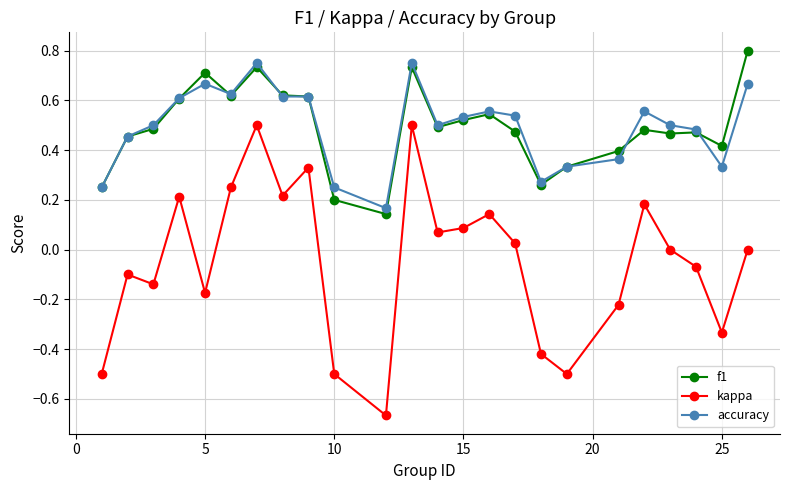

True or false: accuracy and kappa intersect in this chart.

False